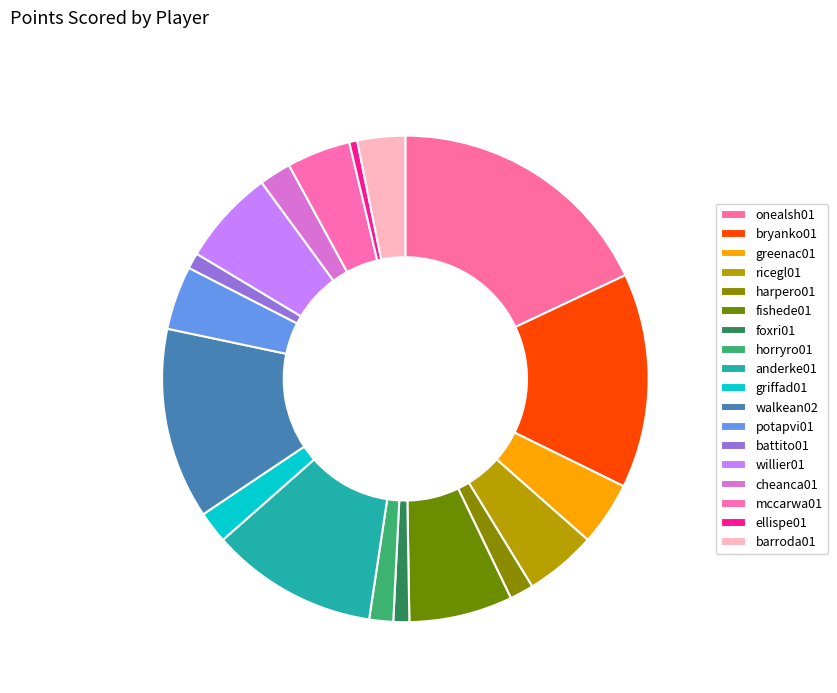

Is there a majority slice in this chart?

No